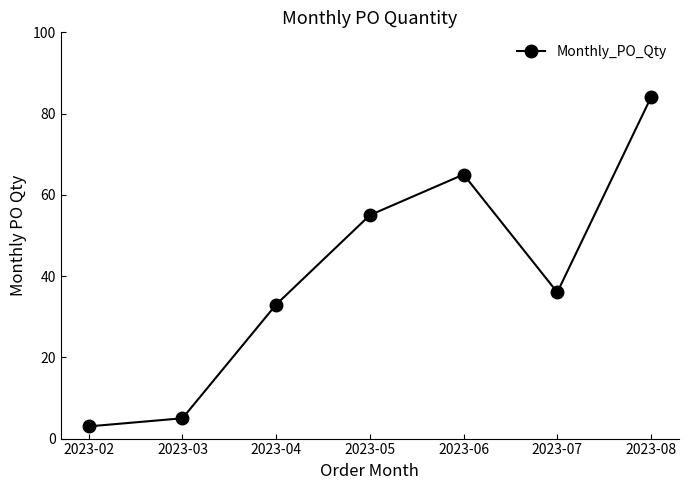

The value at 2023-04 is 44. True or false?

False